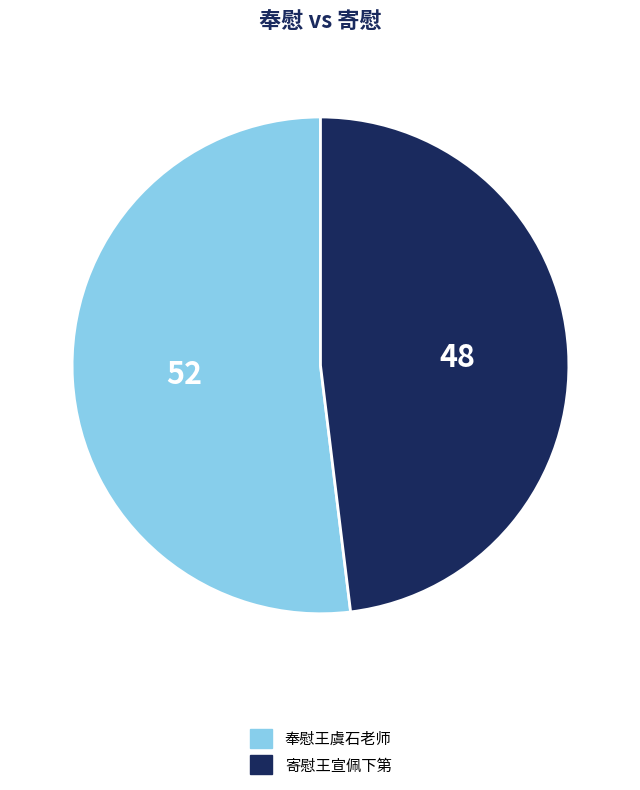

Is 寄慰王宣佩下第 the majority of the pie?

No